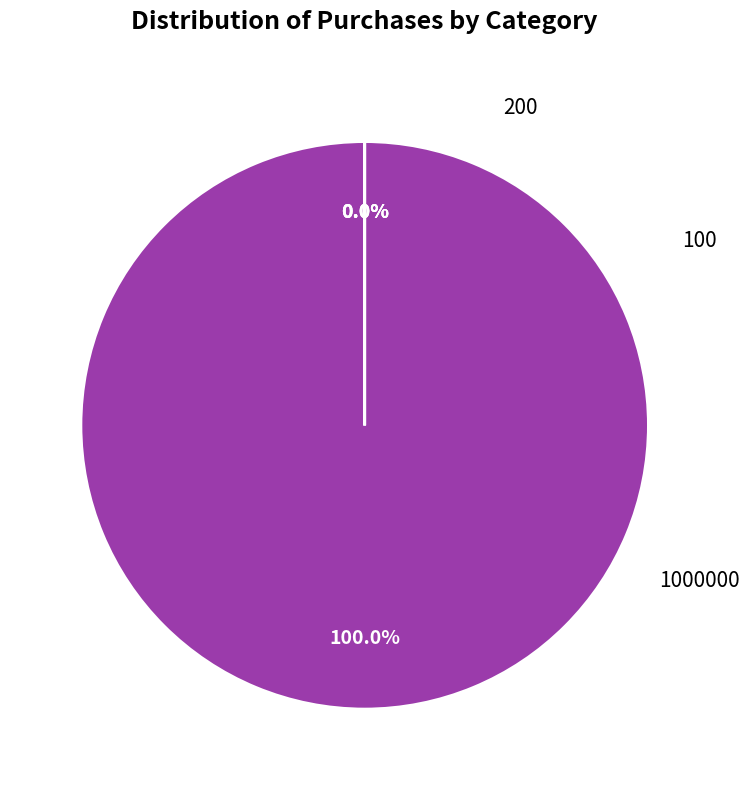

Which slice is the smallest?

100